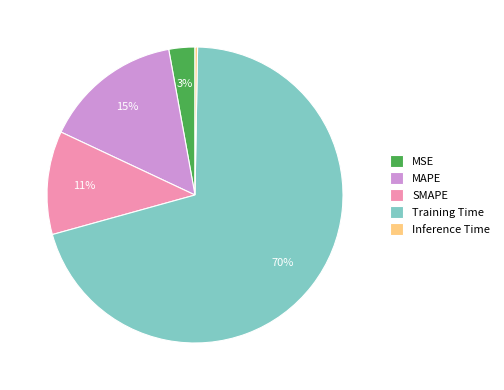

To the nearest percent, what is the combined percentage of MSE and Inference Time?

3%